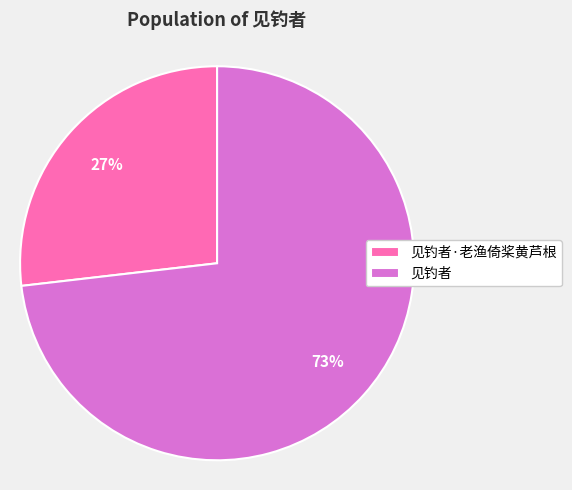

To the nearest percent, what percentage of the pie is 见钓者·老渔倚桨黄芦根?

27%